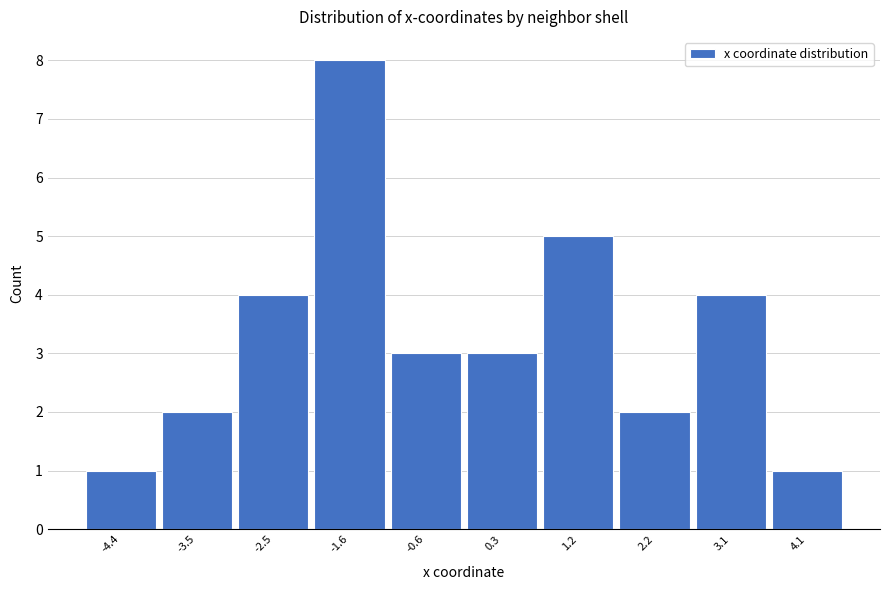

Reading left to right, list all the values displayed in this chart.

1	2	4	8	3	3	5	2	4	1